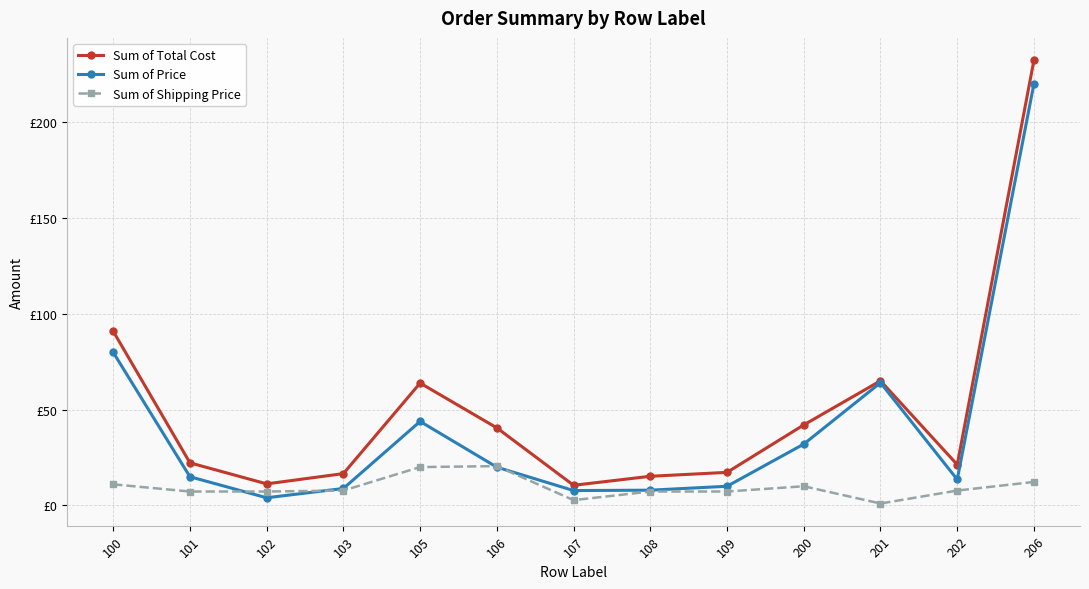

What are all the series names shown in the legend?

Sum of Total Cost, Sum of Price, Sum of Shipping Price